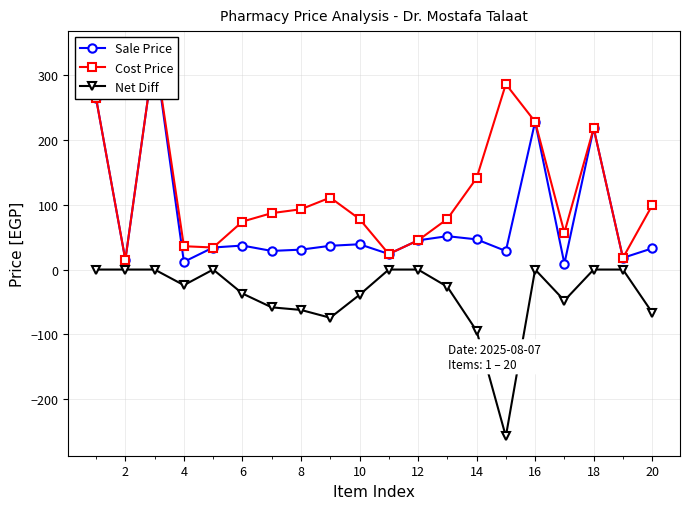

At how many categories does at least one series exceed -66?

20